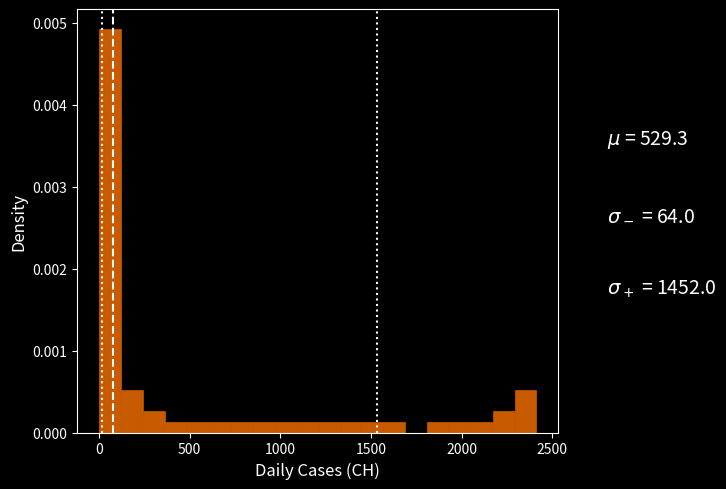

Read against the x-axis, roughly where is the centre of the tallest bar?

50